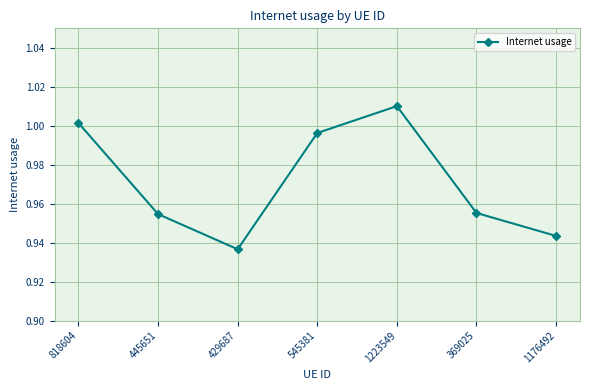

How many points are higher than both their immediate neighbors (excluding endpoints)?

1